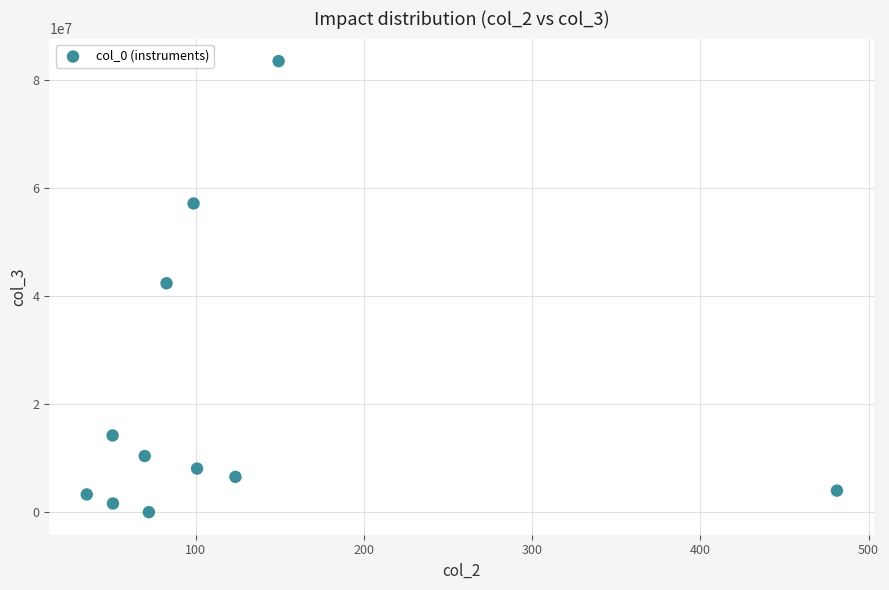

What is the average Y value?

21030527